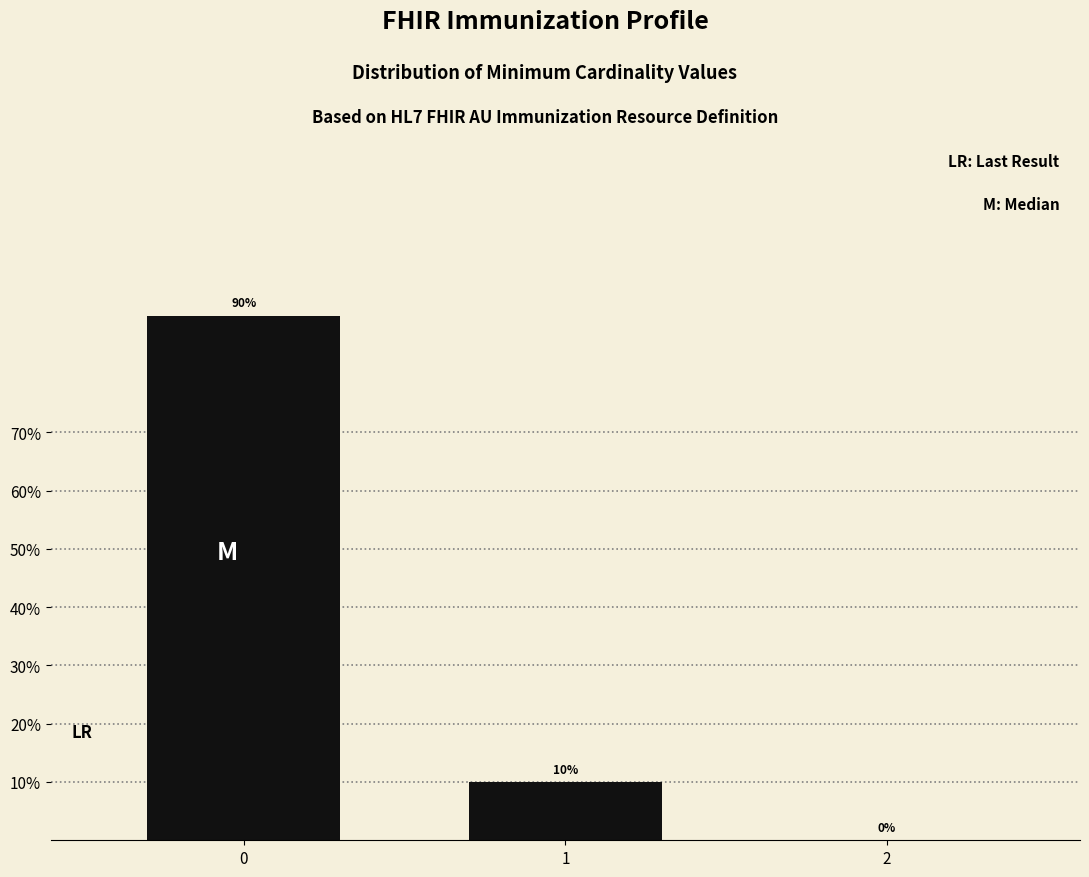

Are the bars horizontal?

No